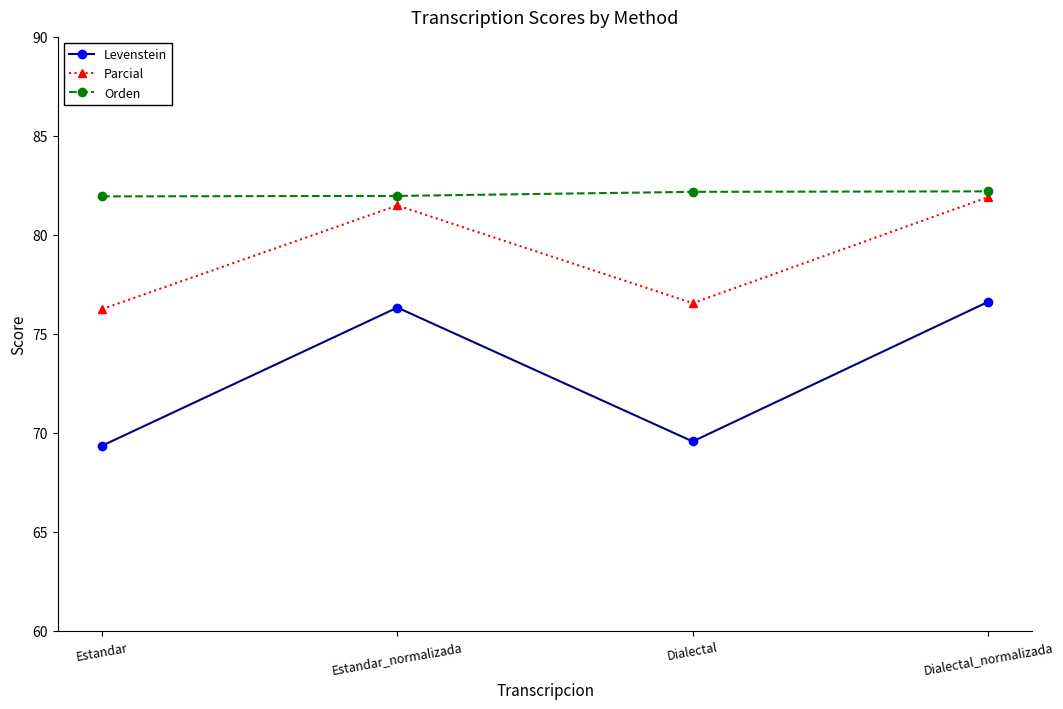

What is the total value across all series at Dialectal_normalizada?

240.7